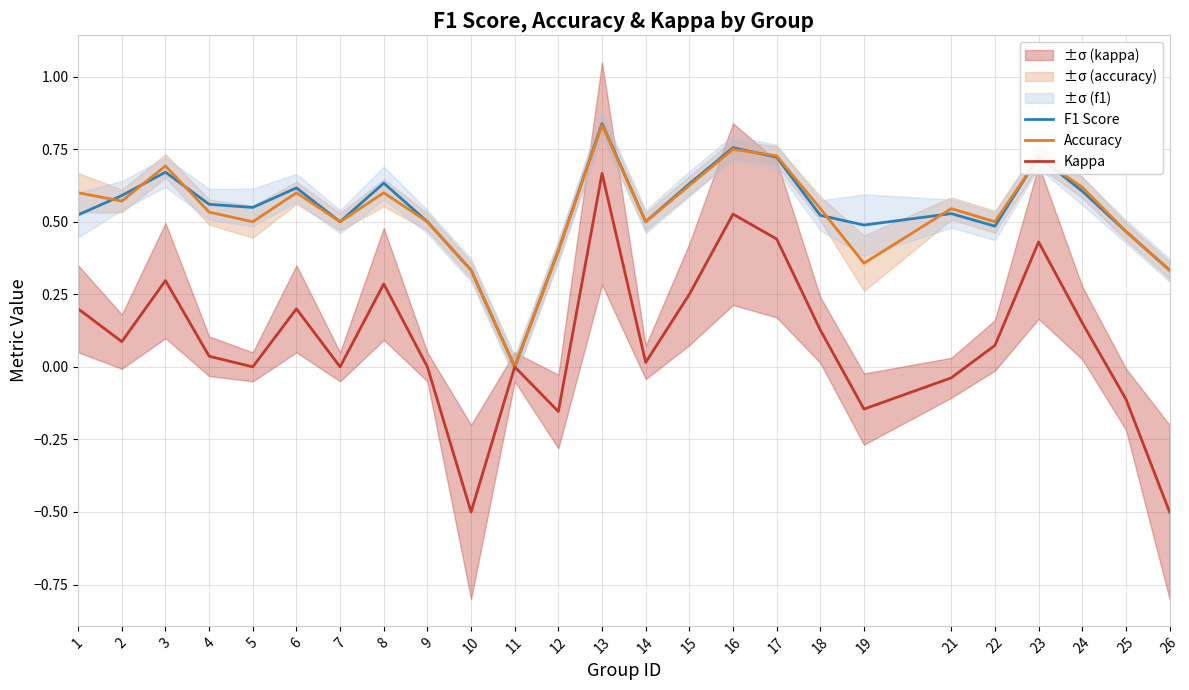

At which category does F1 Score reach its first local valley?

5